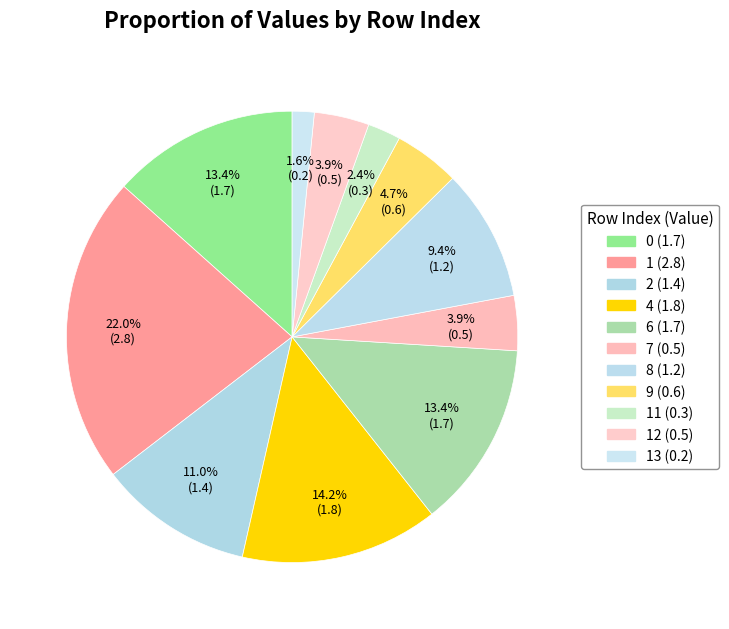

Which slice is the smallest?

13